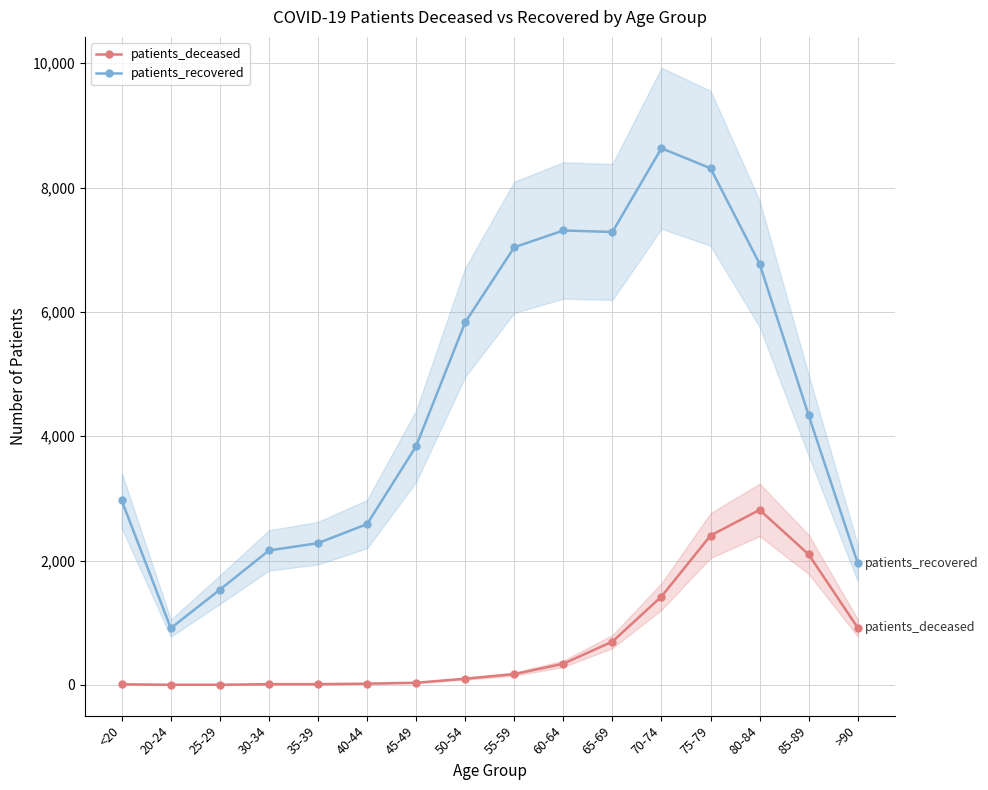

True or false: patients_recovered and patients_deceased cross at least once.

False